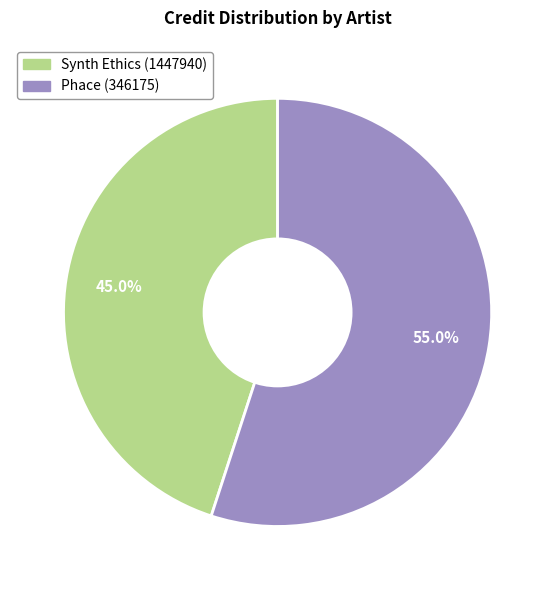

How many segments does this pie chart have?

2